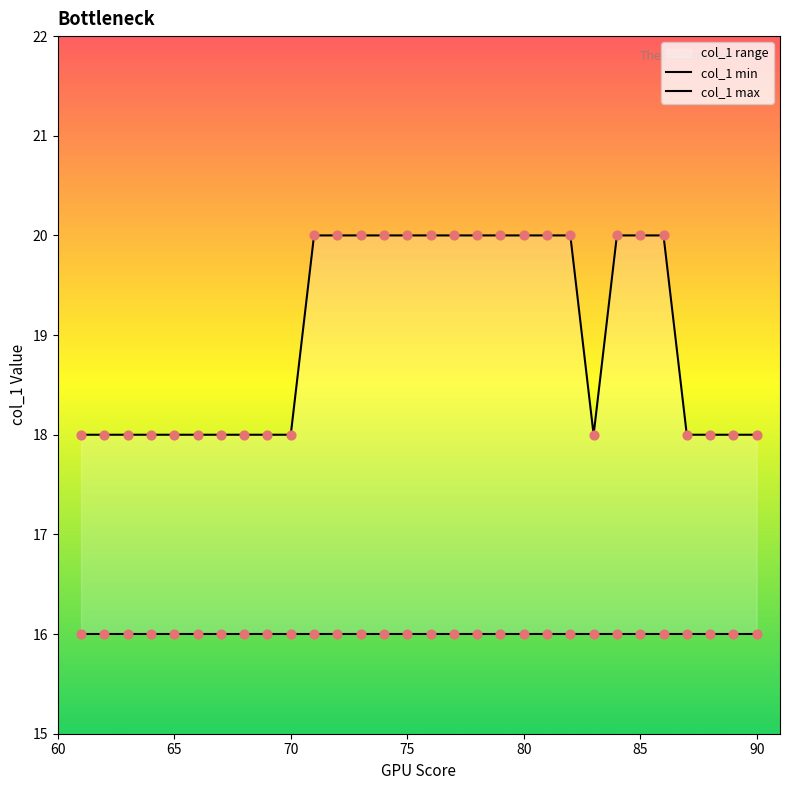

Is the value of col_1 min at 15 greater than the value of col_1 max at 15?

No